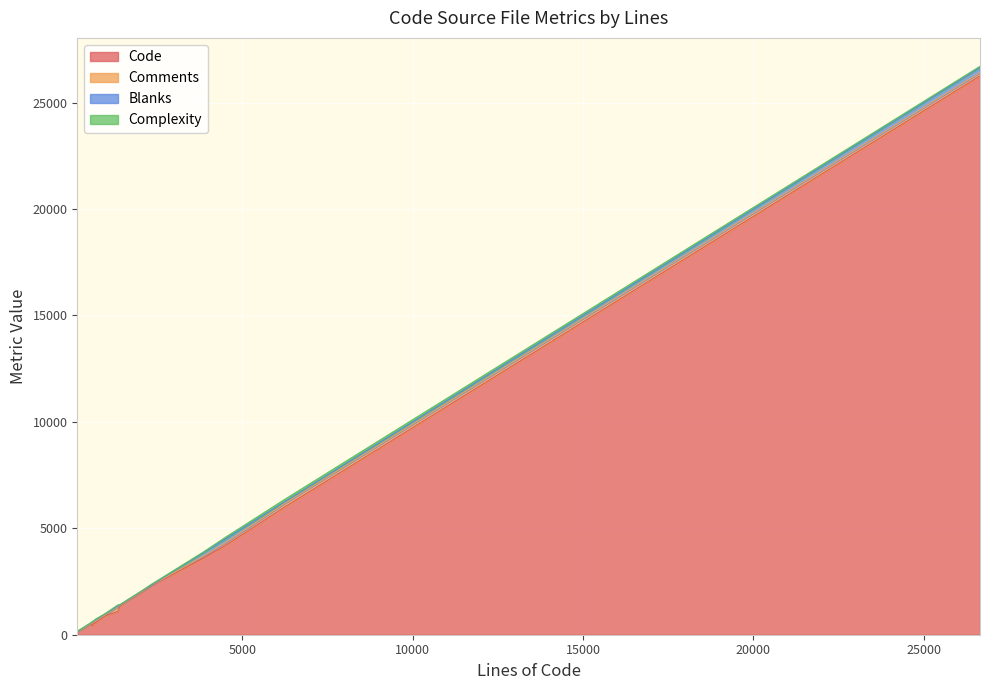

The Code series shows 18042 at test_driver.py. True or false?

False